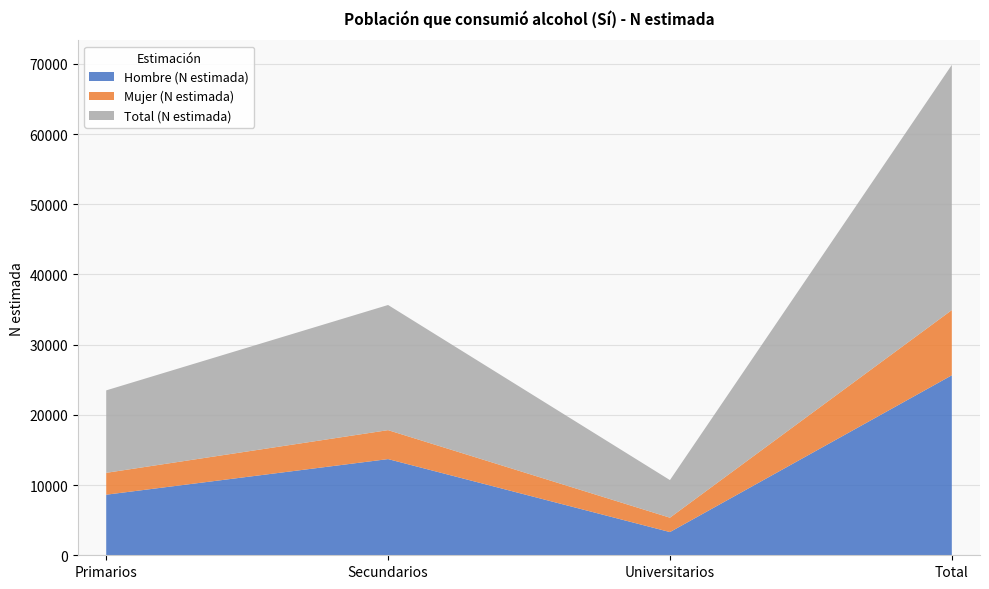

Reading left to right, what are all the values shown in this chart?

Hombre (N estimada): Primarios=8630	Secundarios=13702	Universitarios=3307	Total=25639
Mujer (N estimada): Primarios=3115	Secundarios=4125	Universitarios=2048	Total=9289
Total (N estimada): Primarios=11746	Secundarios=17827	Universitarios=5355	Total=34927